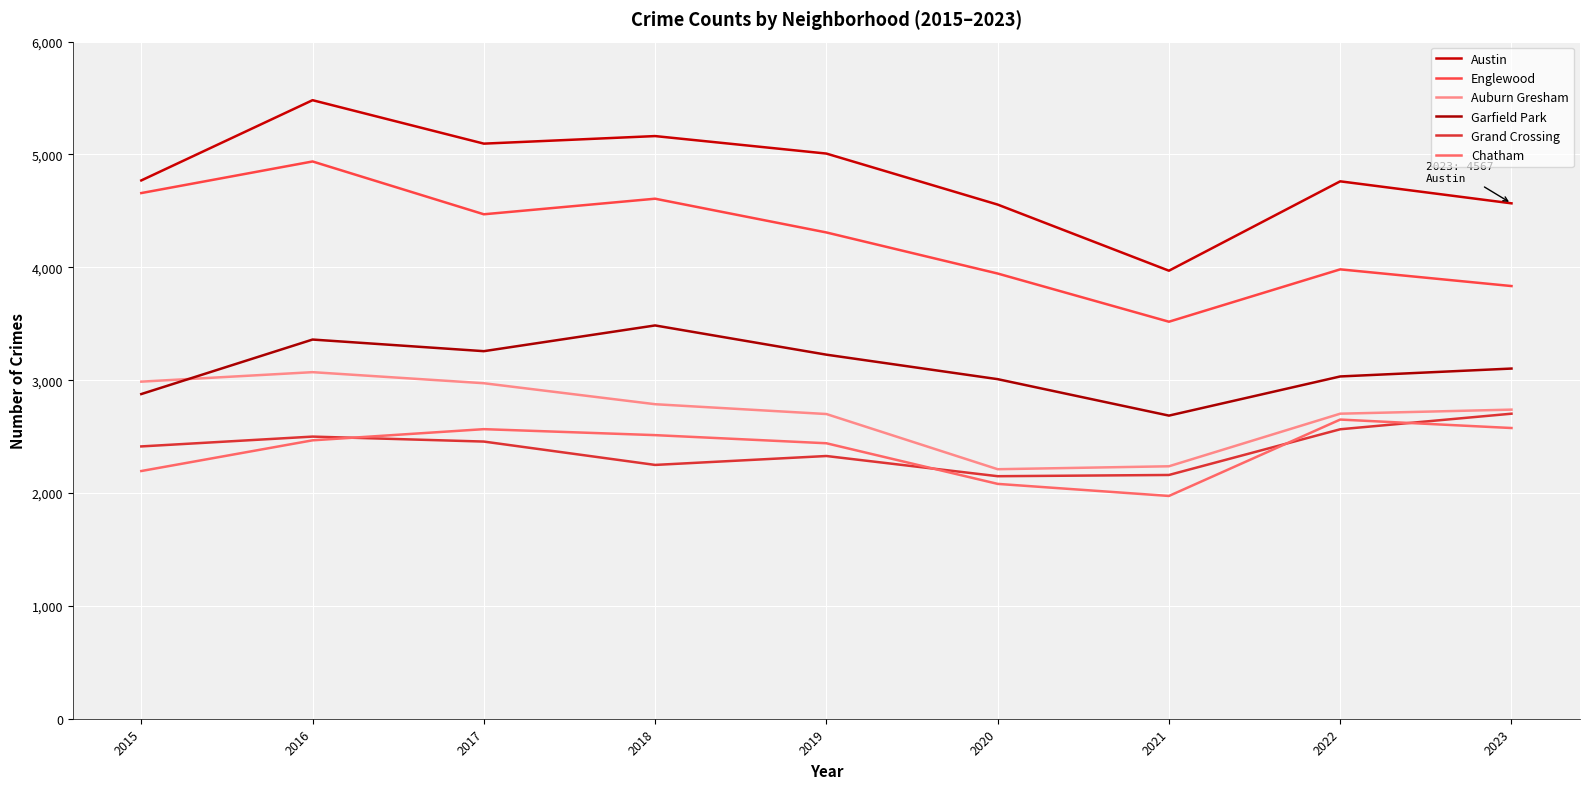

How many interior local valleys does the Englewood series have?

2